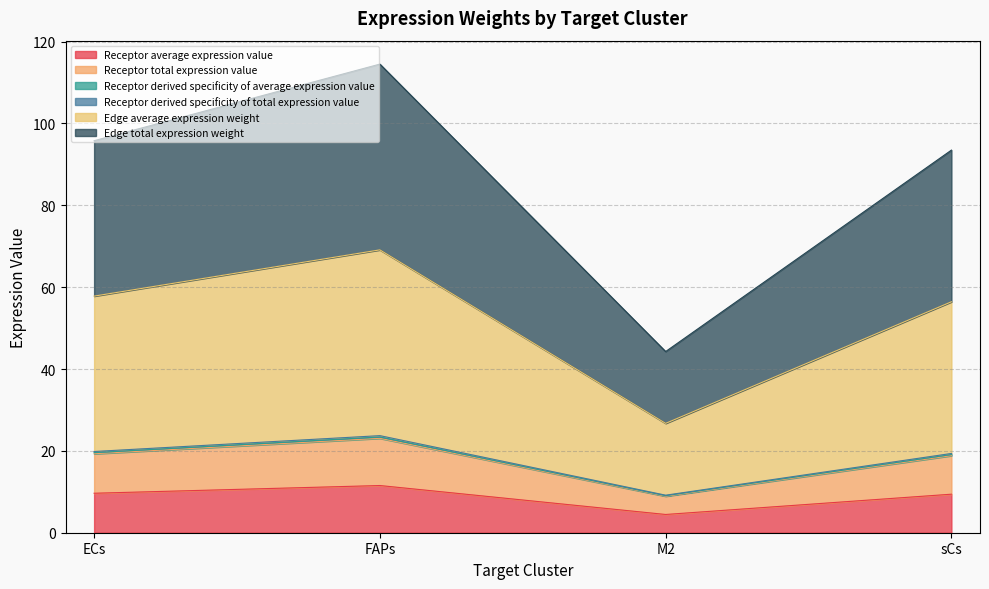

At how many categories does at least one series exceed 5?

4